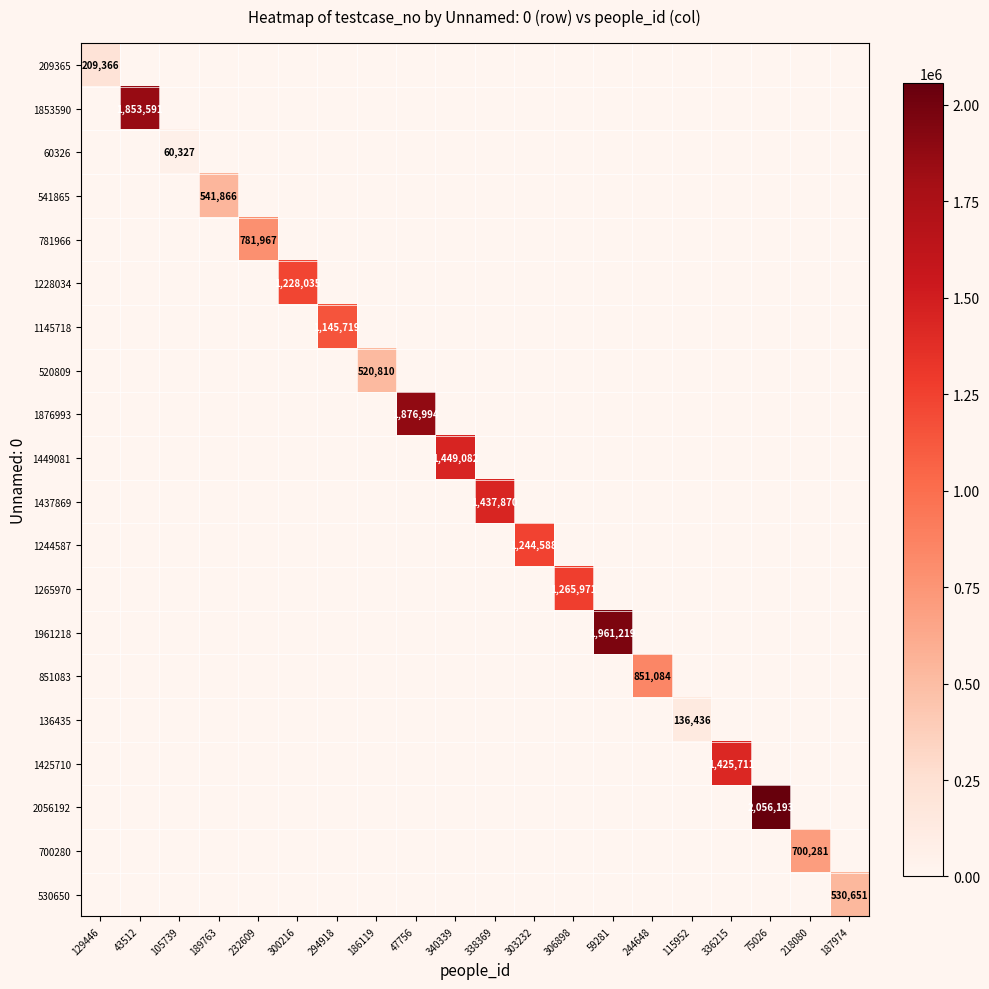

At 336215, list the series in order from smallest to largest.

209365, 1853590, 60326, 541865, 781966, 1228034, 1145718, 520809, 1876993, 1449081, 1437869, 1244587, 1265970, 1961218, 851083, 136435, 1425710, 2056192, 700280, 530650